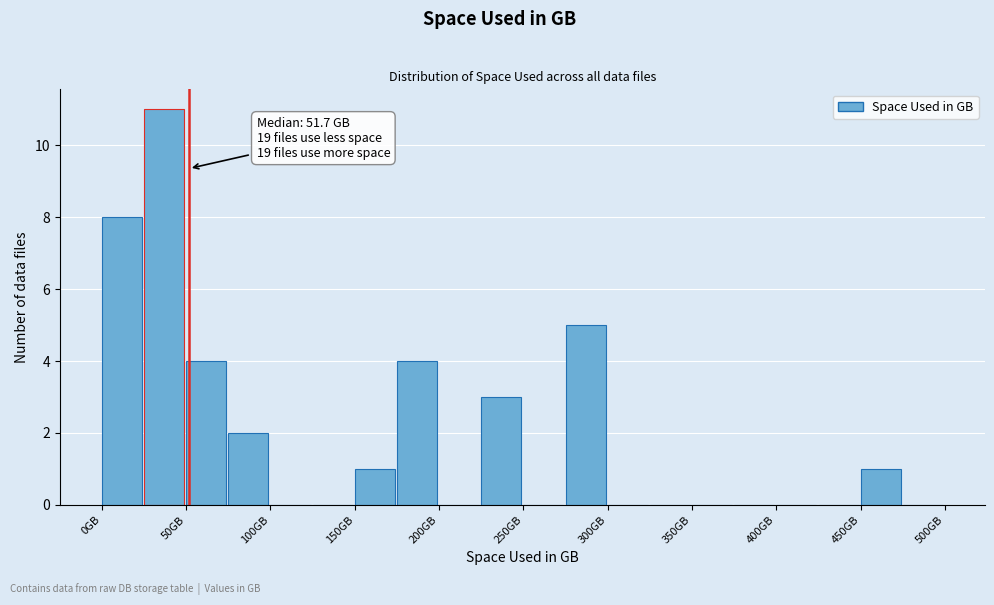

Over which range of the x-axis is the bar tallest?

25 to 50